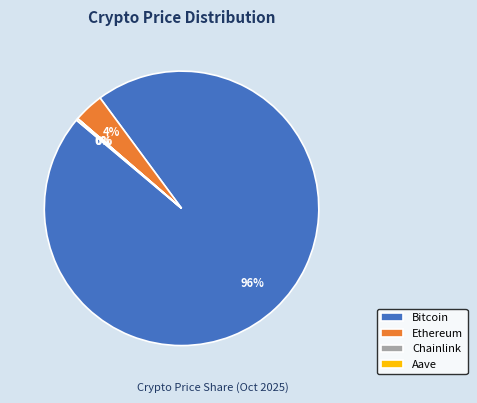

The Bitcoin slice represents 87% of the pie. True or false?

False